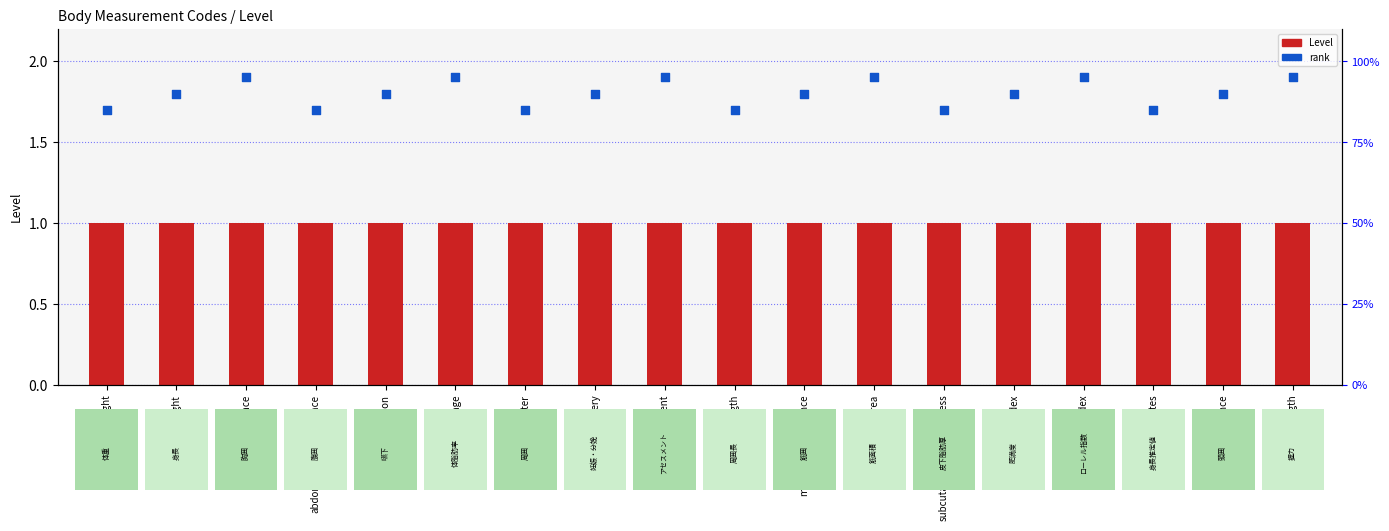

What is the total value across all series at chest-circumference?

2.9